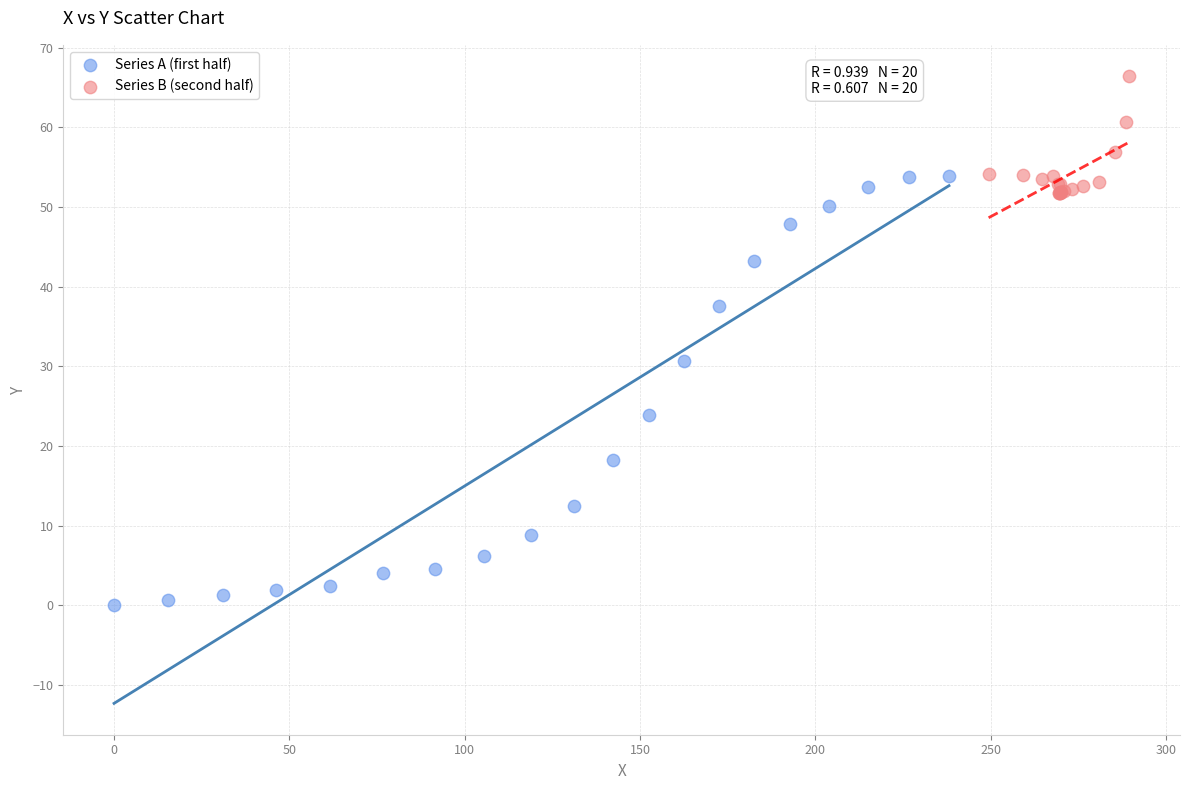

Which series has the largest Y range (max minus min)?

Series A (first half)